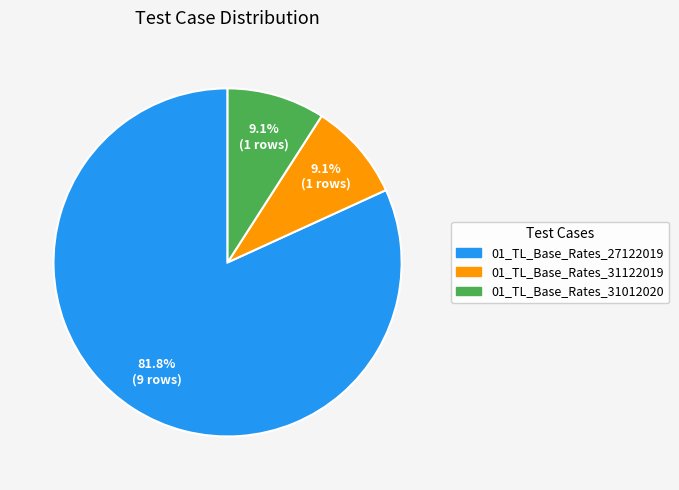

To the nearest percent, what percentage of the pie is 01_TL_Base_Rates_31122019?

9%